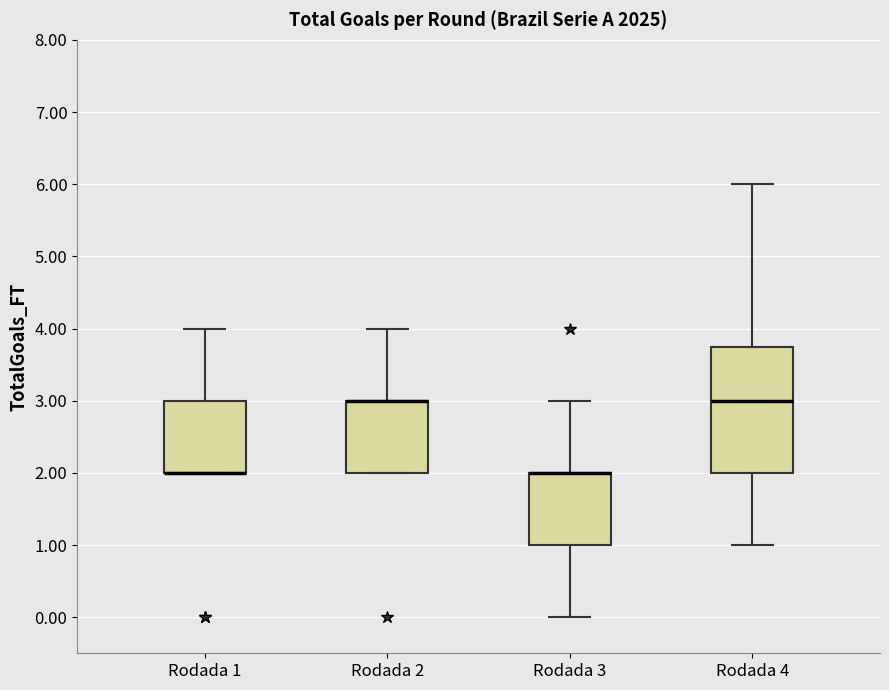

Where does the upper whisker of the box for Rodada 1 end on the y-axis? The values are not printed on the chart, so give them approximately, as read against the axis.

4.0